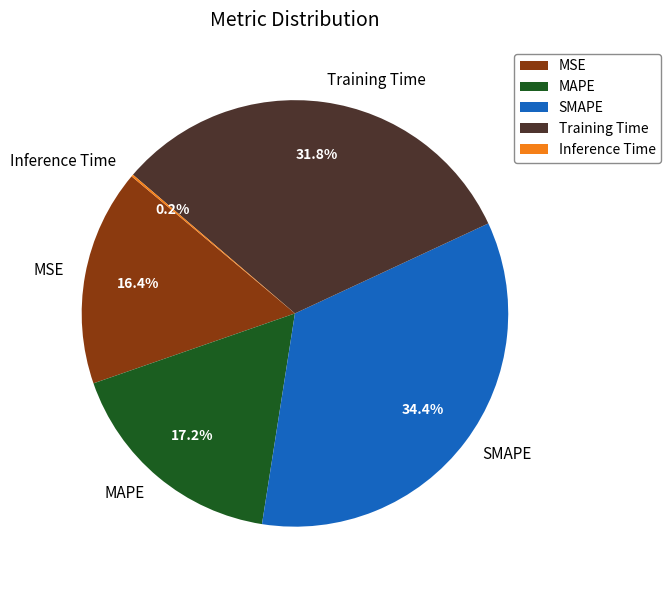

Combined, do Training Time and SMAPE account for over 50%?

Yes